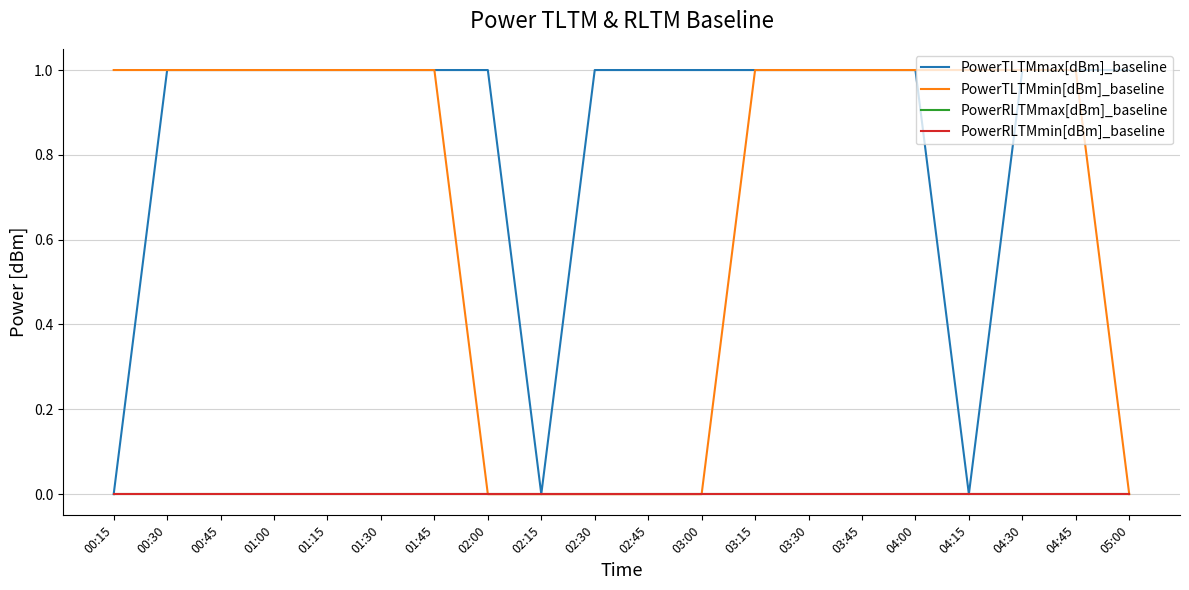

Reading left to right, transcribe all the data shown in this chart.

PowerTLTMmax[dBm]_baseline: 0	1	1	1	1	1	1	1	0	1	1	1	1	1	1	1	0	1	1	1
PowerTLTMmin[dBm]_baseline: 1	1	1	1	1	1	1	0	0	0	0	0	1	1	1	1	1	1	1	0
PowerRLTMmax[dBm]_baseline: 0	0	0	0	0	0	0	0	0	0	0	0	0	0	0	0	0	0	0	0
PowerRLTMmin[dBm]_baseline: 0	0	0	0	0	0	0	0	0	0	0	0	0	0	0	0	0	0	0	0